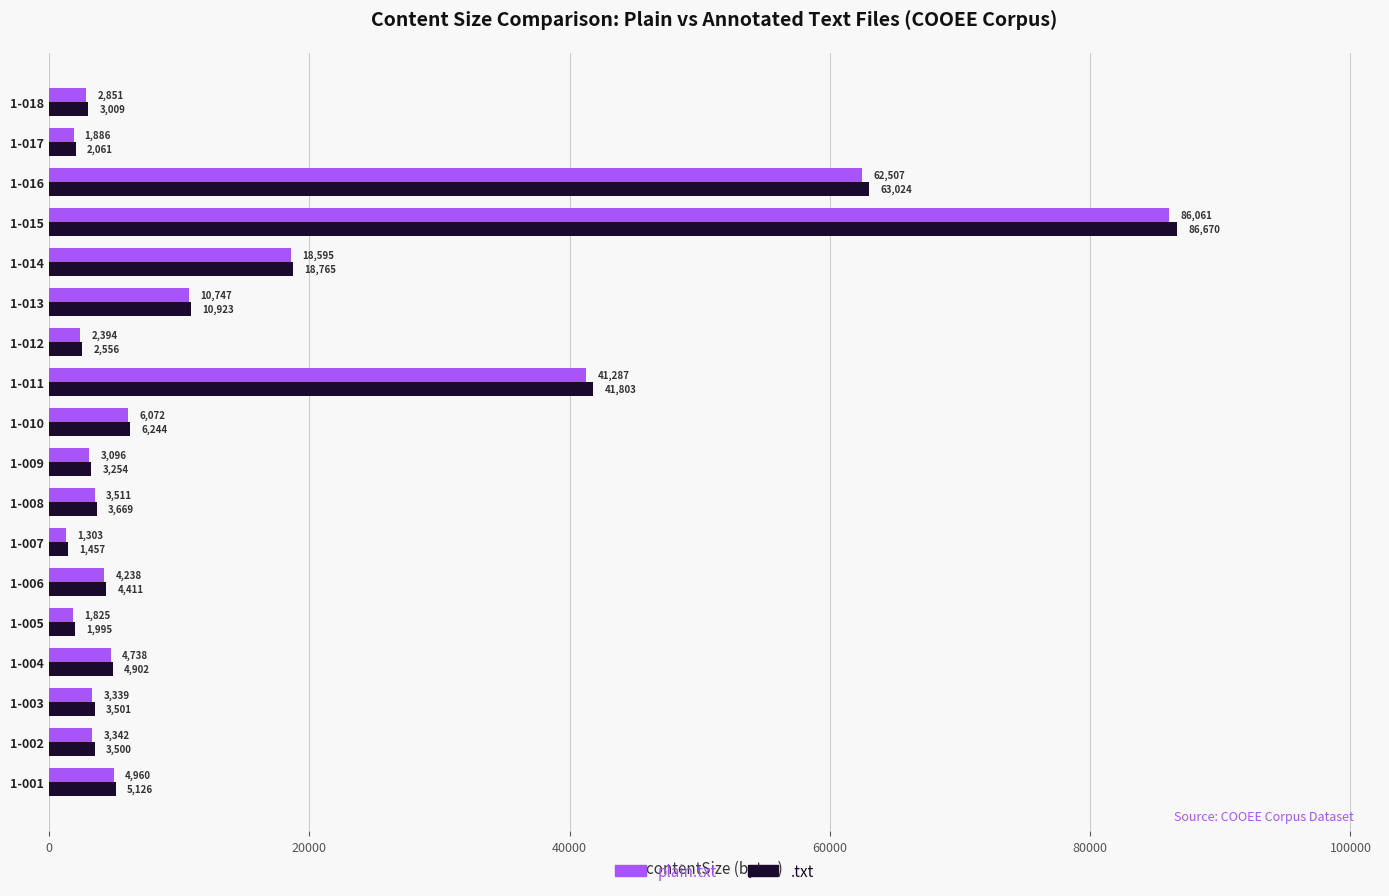

What is the greatest value displayed?

86670